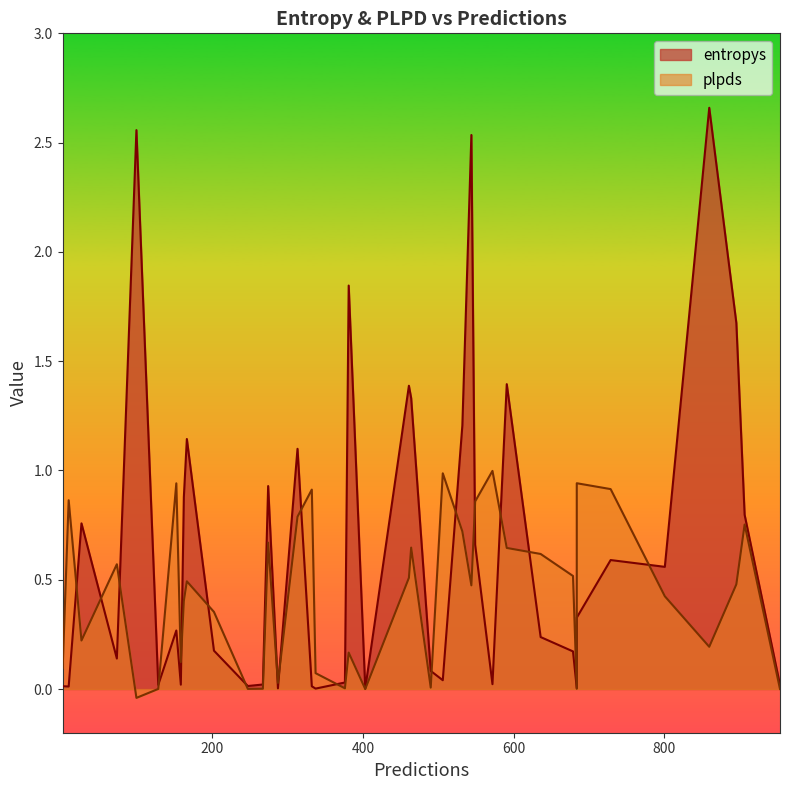

How many intersections are there between plpds and entropys?

17